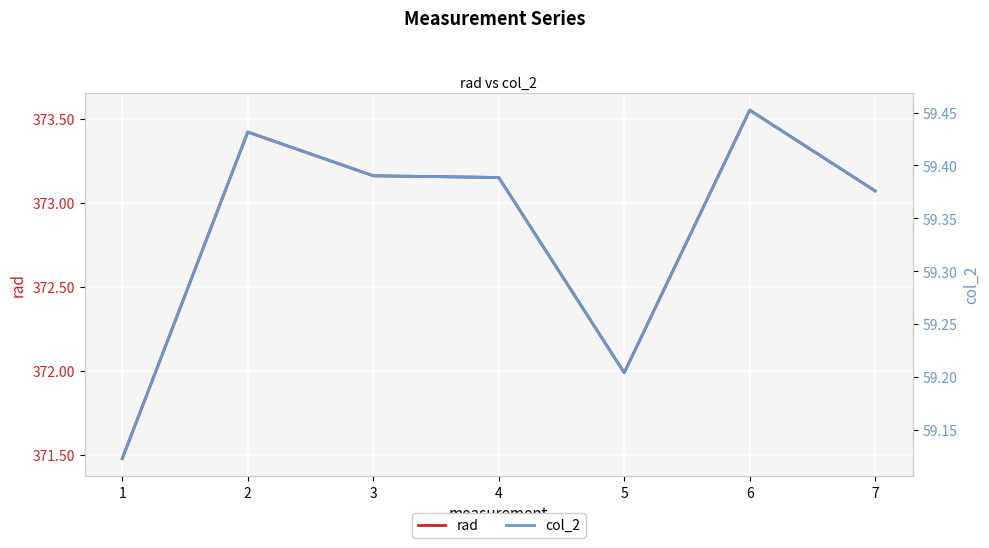

What is the difference between the highest and lowest values at 3?

313.8